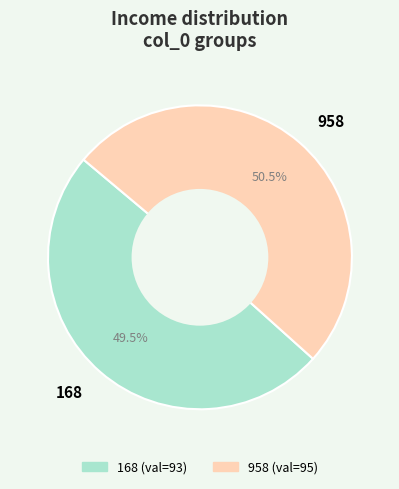

Between 168 and 958, which is larger?

958